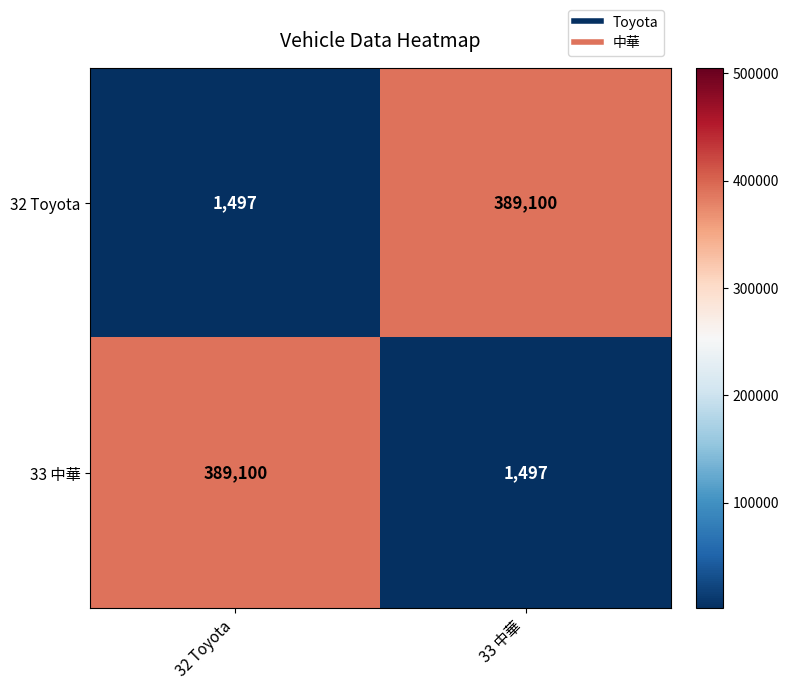

Reading left to right, extract all data points from this chart.

32 Toyota: 32 Toyota=1497	33 中華=389100
33 中華: 32 Toyota=389100	33 中華=1497